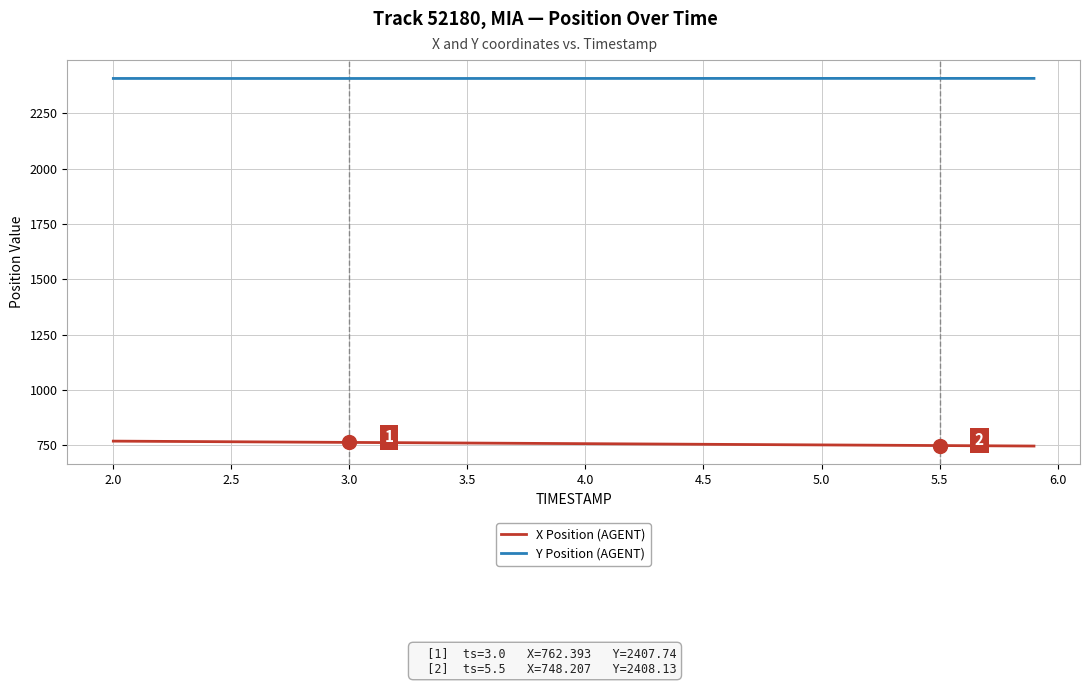

List the series in order of their overall mean, highest first.

Y Position (AGENT), X Position (AGENT)